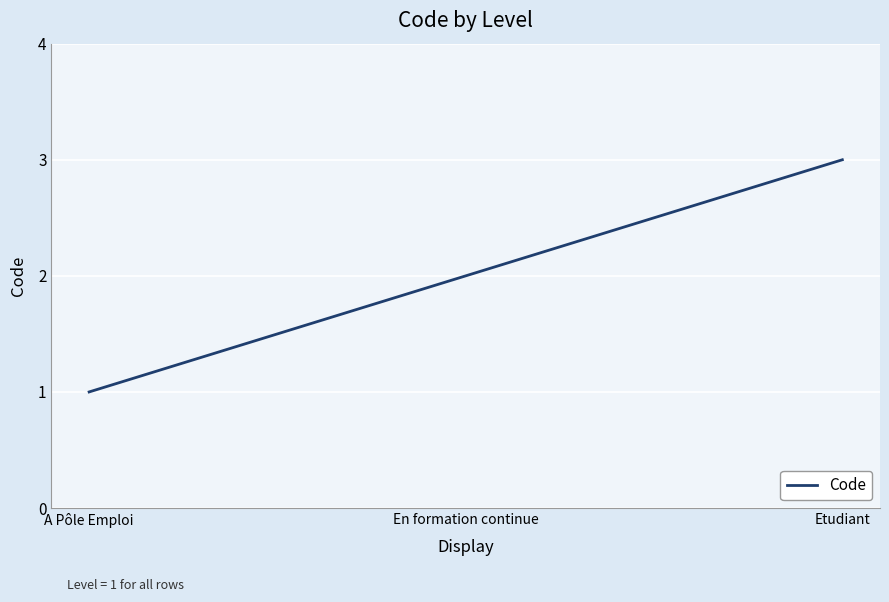

Which category has the lowest value across all series?

A Pôle Emploi